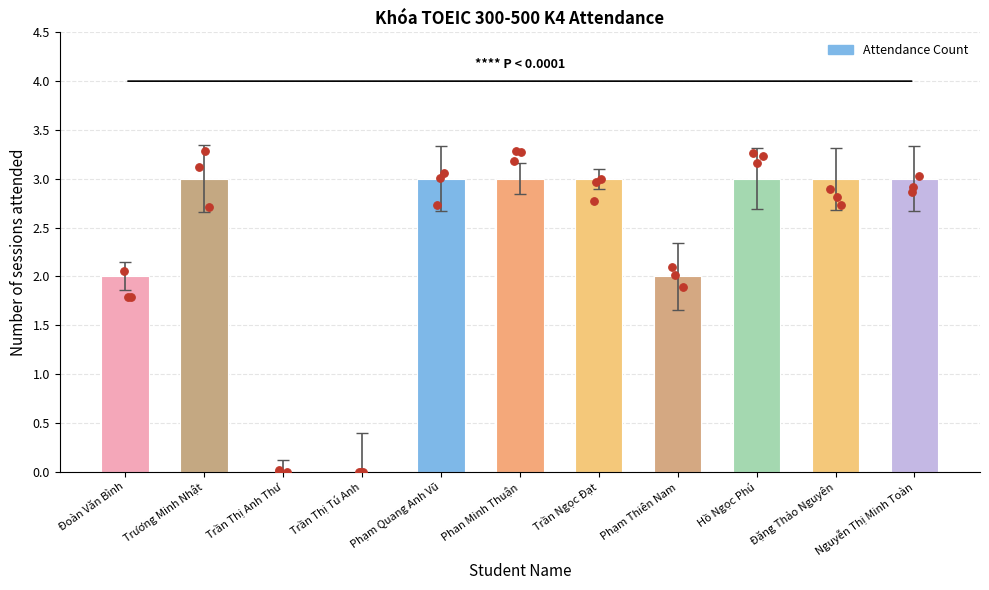

What is the change in value from Trần Ngọc Đạt to Phạm Thiên Nam?

-1